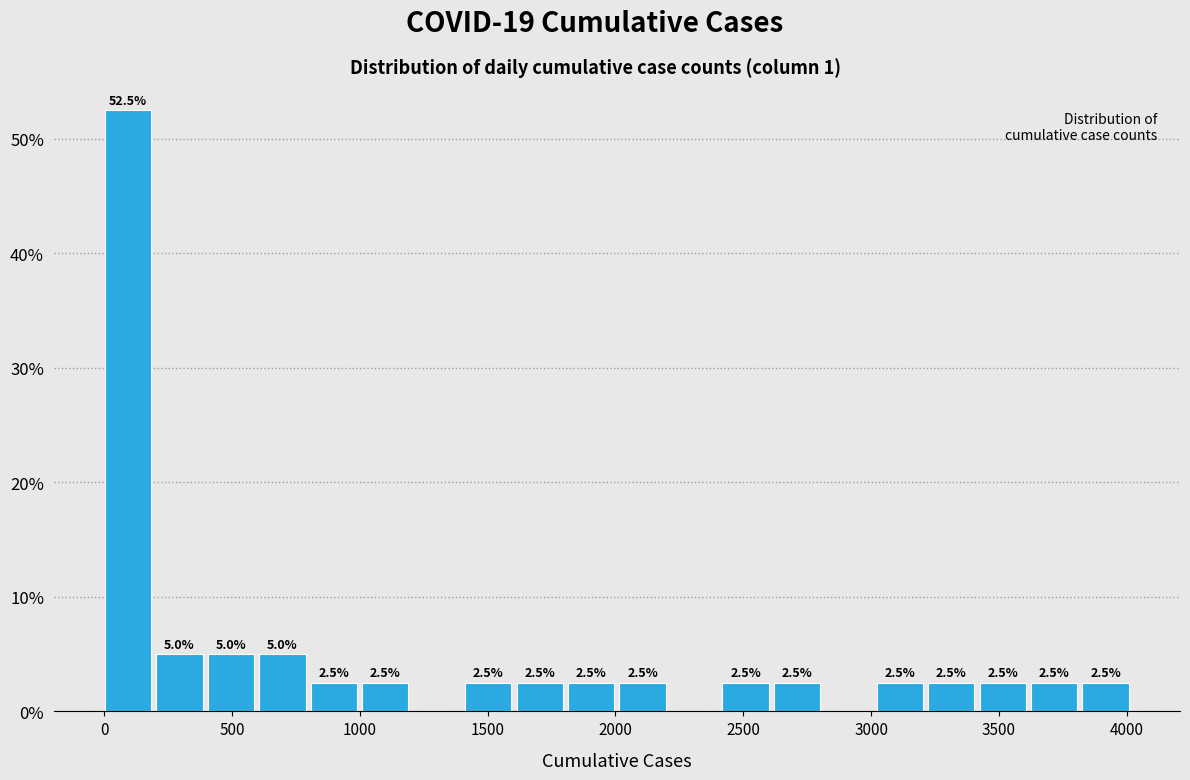

Which range on the x-axis has the tallest bar?

0 to 200